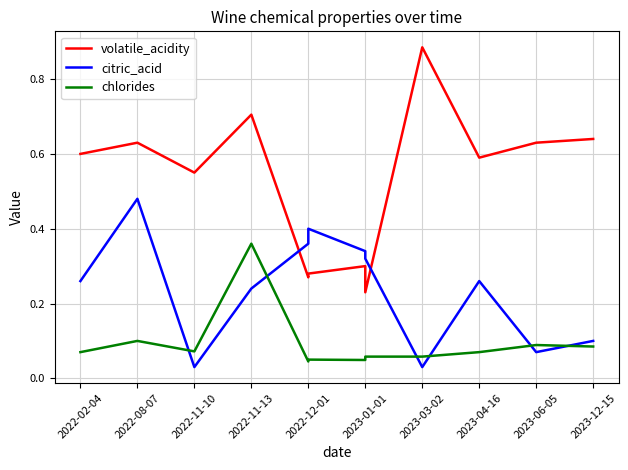

Between 2022-11-13 and 2022-08-07, which is larger?

2022-11-13